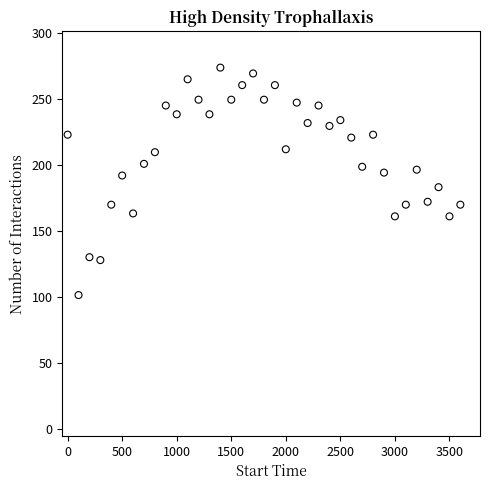

What is the range of X values (max minus min)?

3600.0